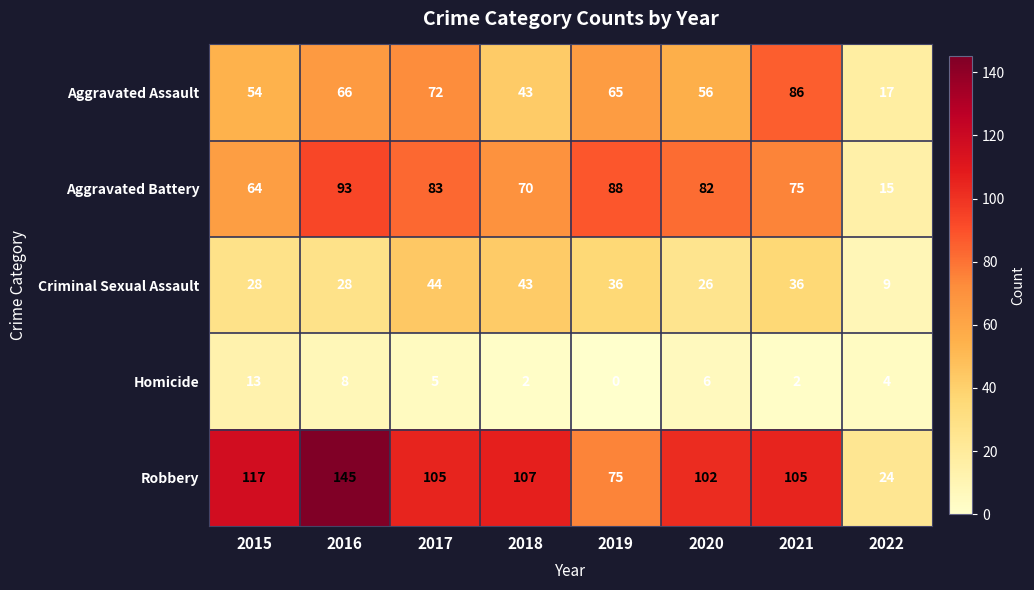

What is the approximate value of Homicide at 2022?

4